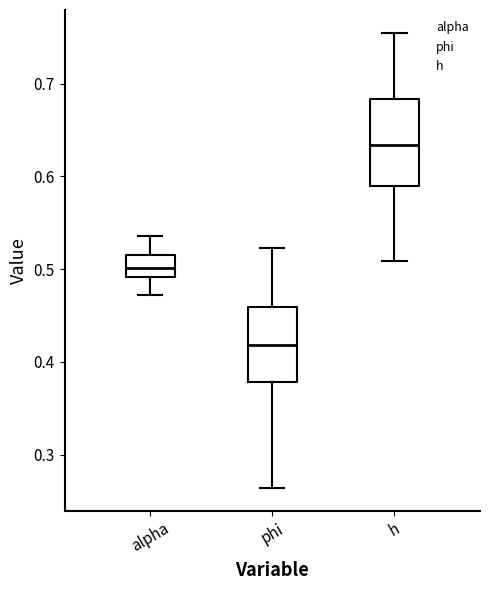

Which box is the tallest, from its lower edge to its upper edge?

h